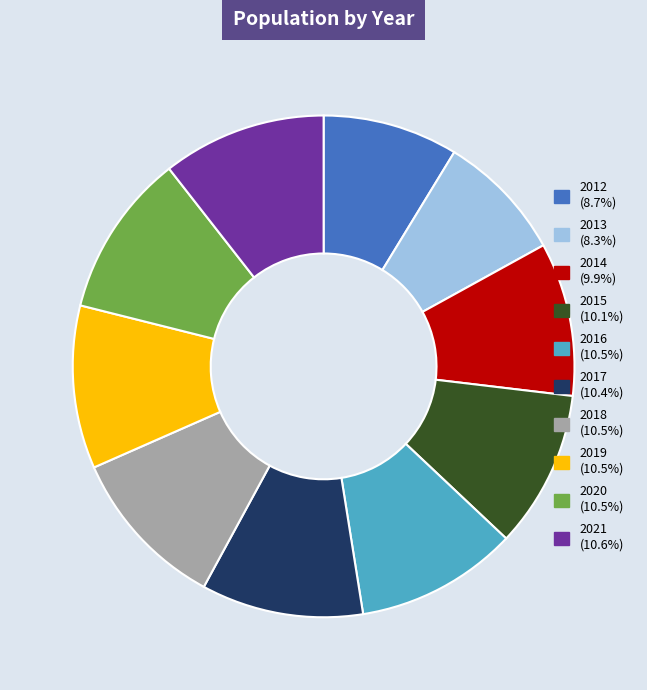

What is the ratio of the value at 2019 (10.5%) to the value at 2013 (8.3%)?

1.3